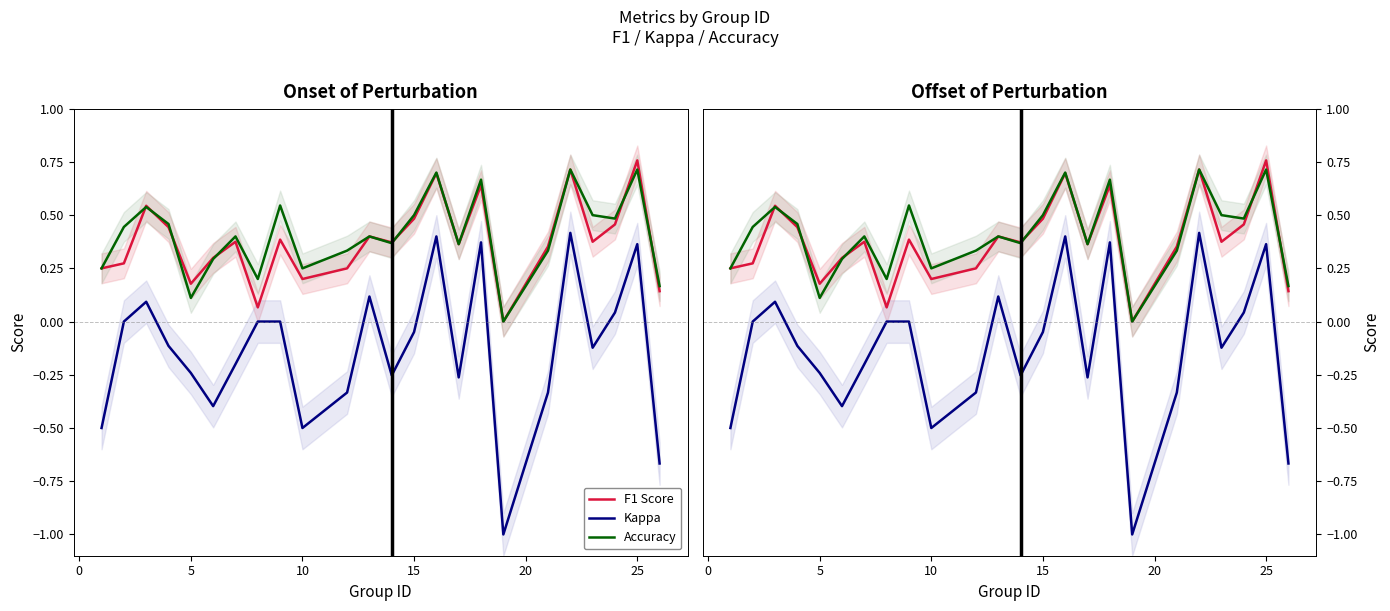

Count the number of categories in the chart.

24